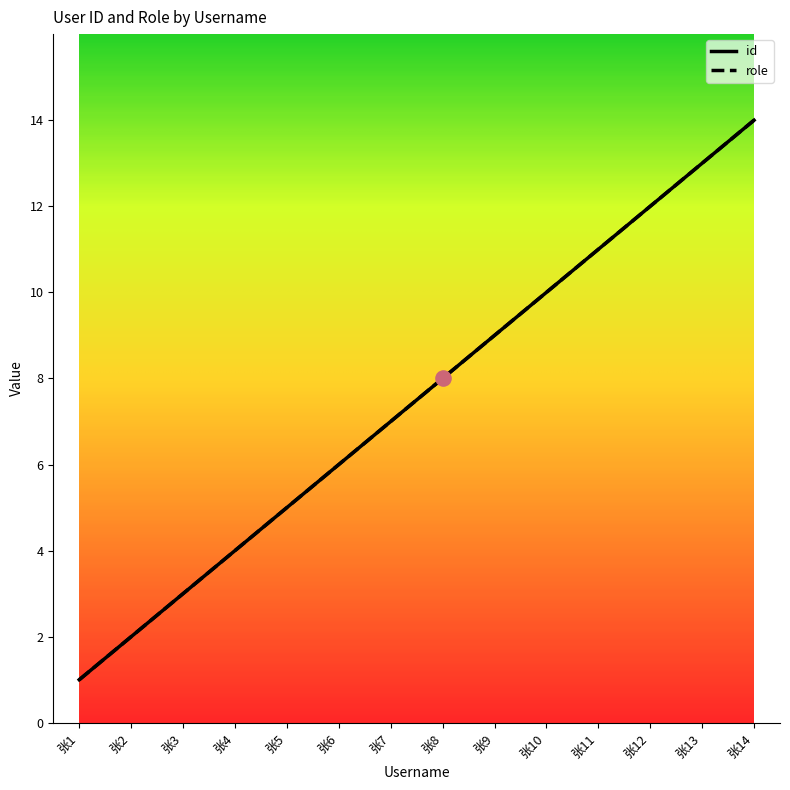

Does the chart have visible grid lines?

No